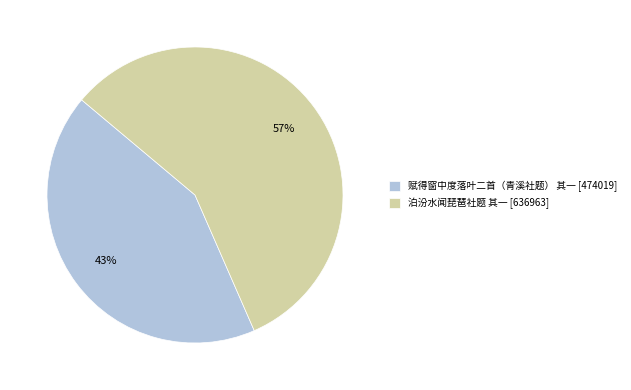

Which slice is the smallest?

赋得窗中度落叶二首（青溪社题） 其一